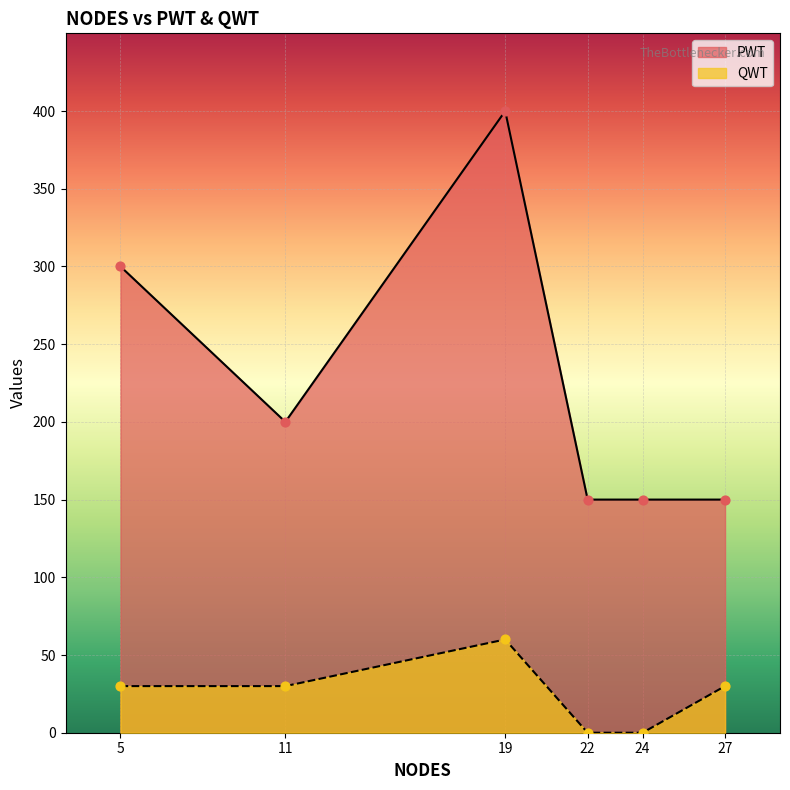

Which series contains the lowest Y value?

QWT